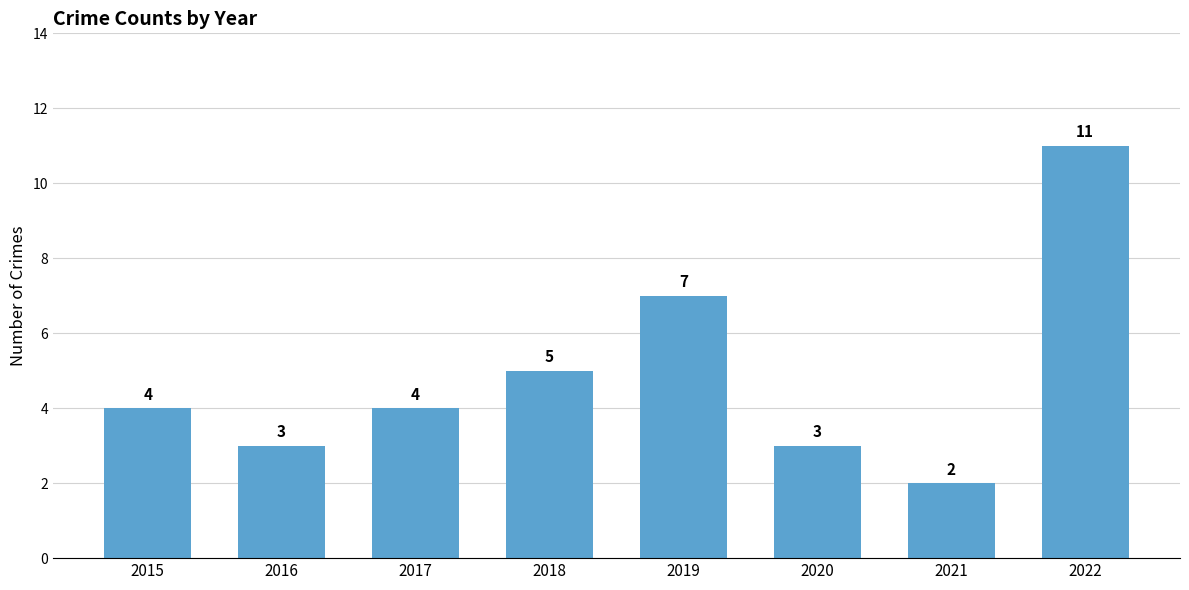

What is the difference between the second highest and minimum values?

5